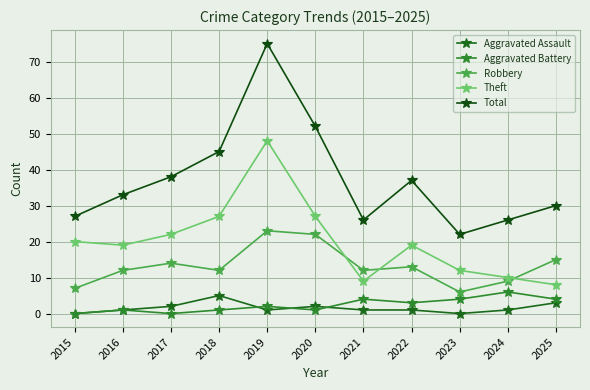

At which category is the sum across all series the highest?

2019